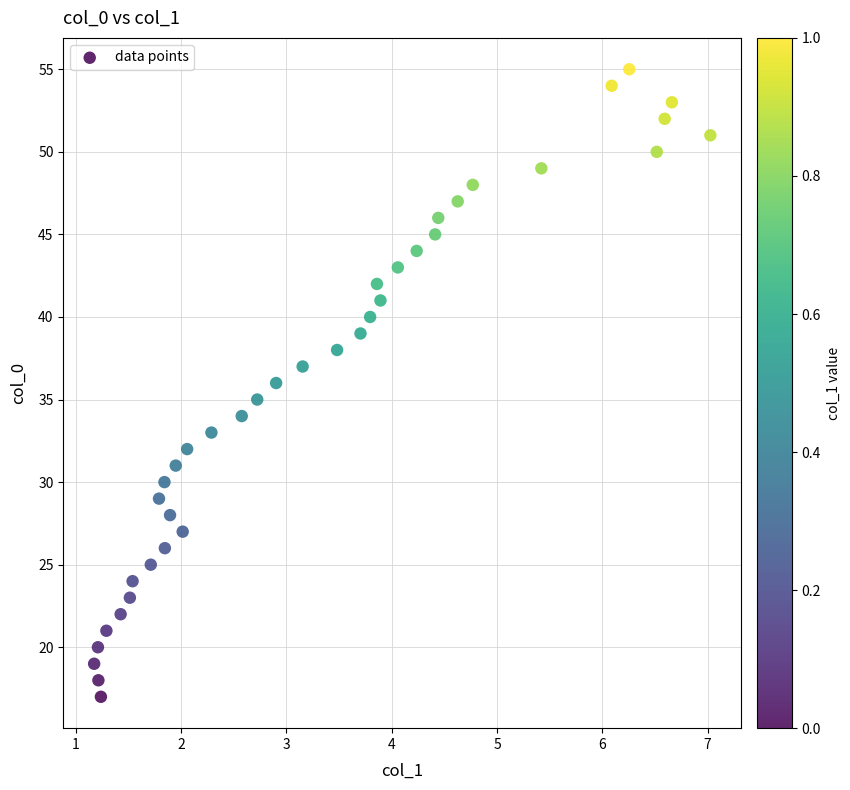

What is the range of Y values (max minus min)?

38